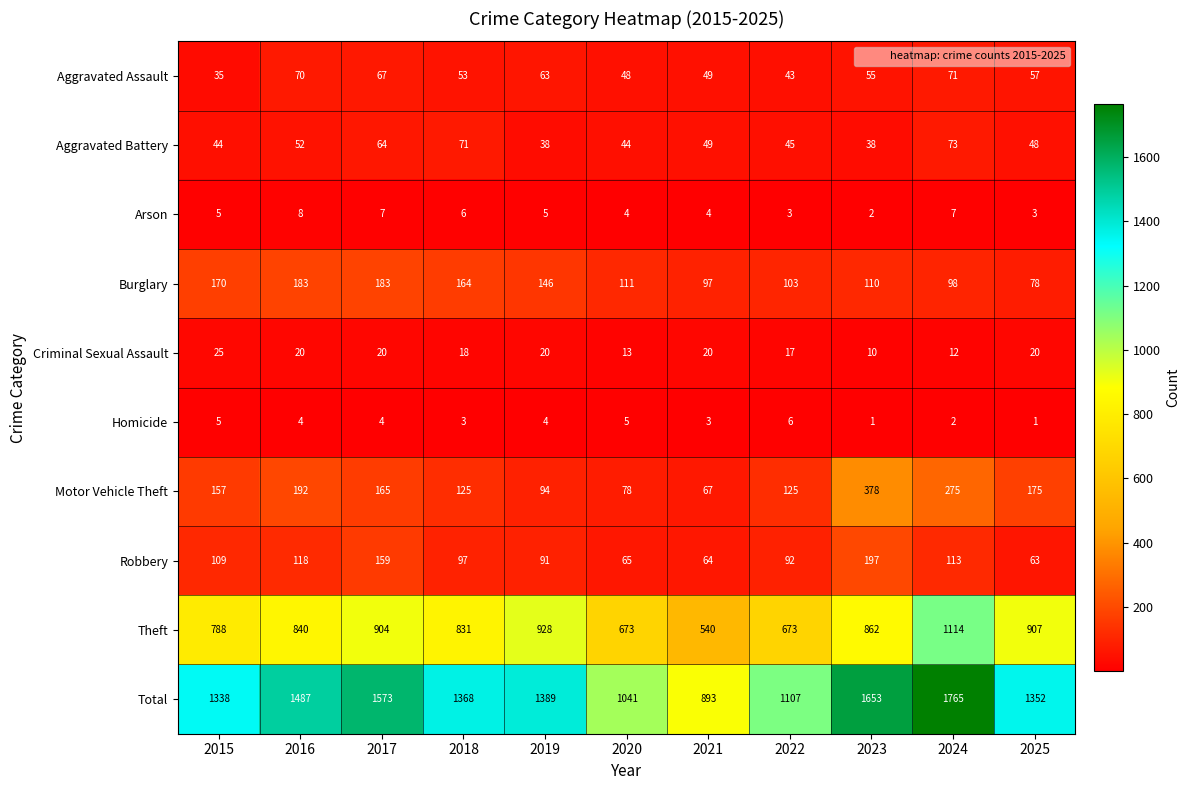

What is the smallest value displayed?

1